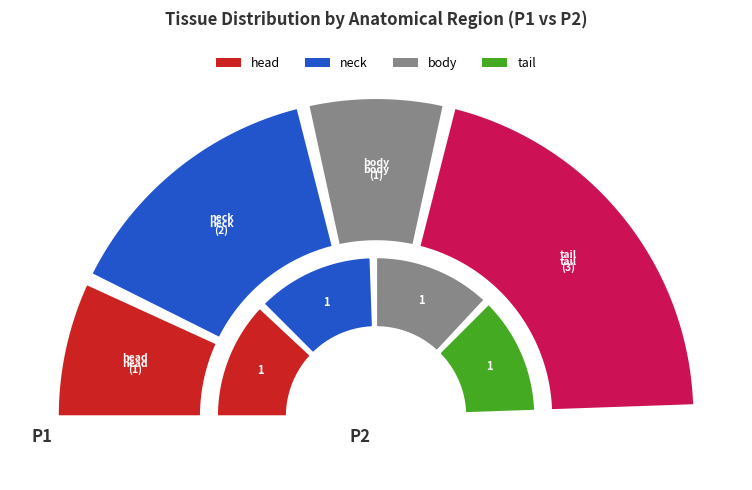

Which slice is the largest?

Pancreatic tail